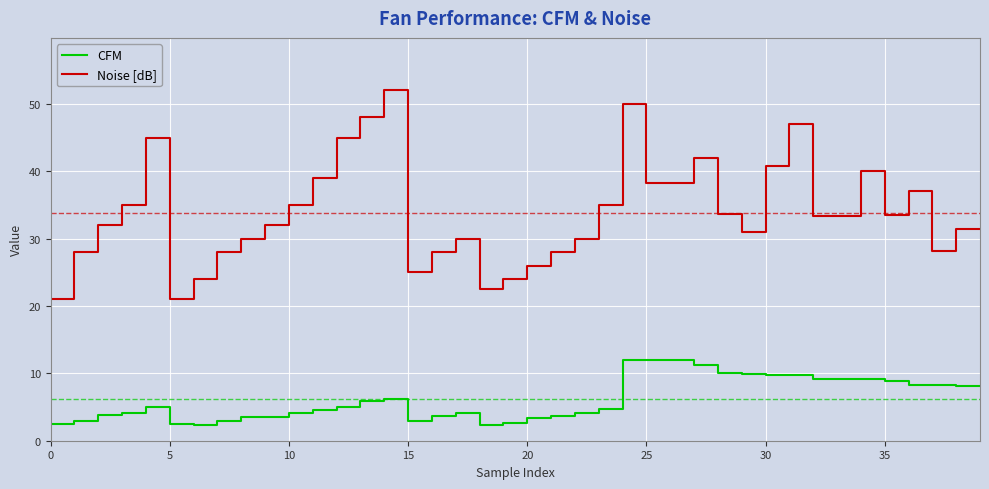

What is the minimum value for CFM?

2.3